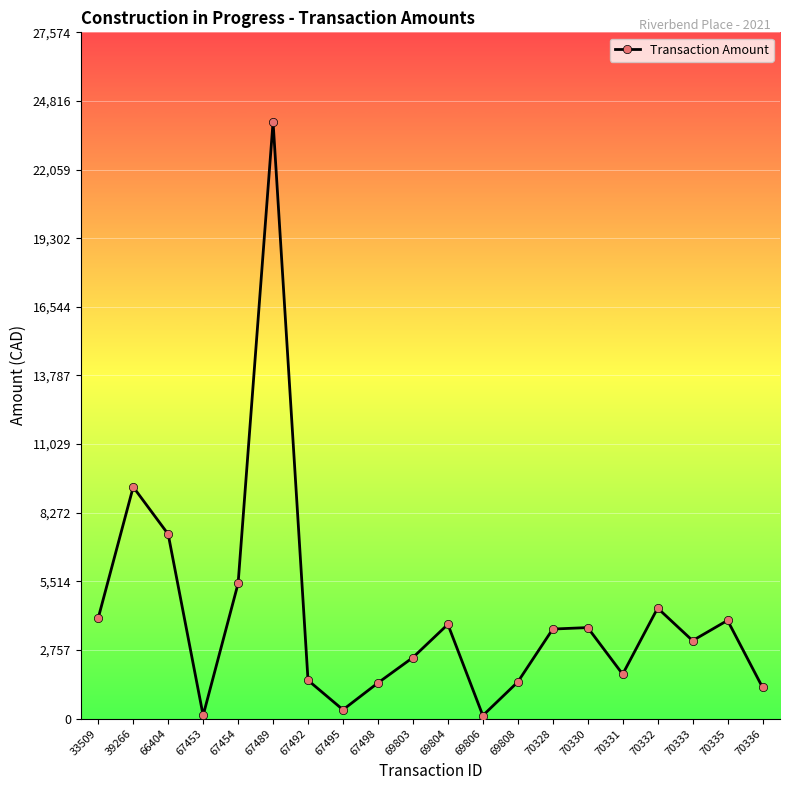

How many points are lower than both their immediate neighbors (excluding endpoints)?

5